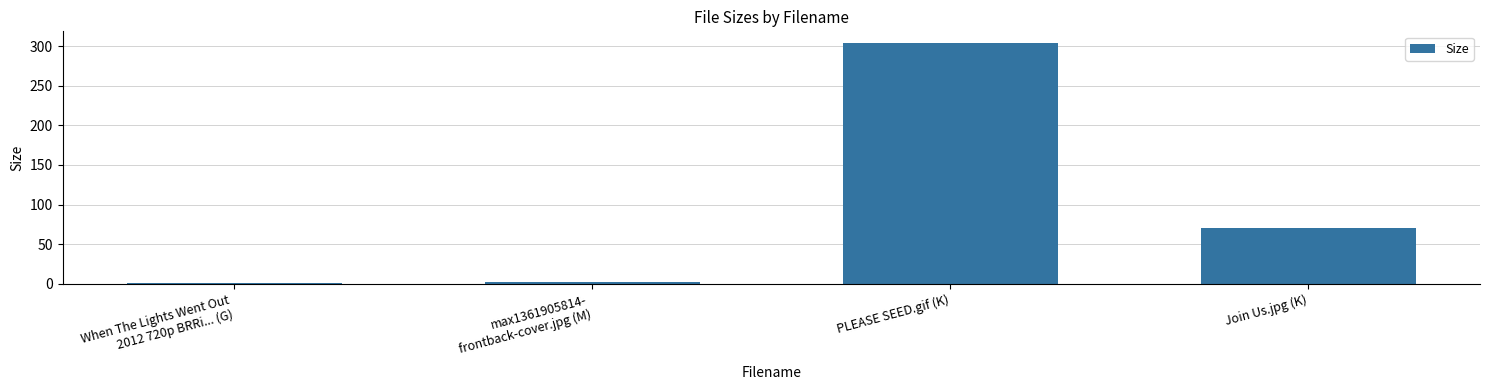

What is the label of the 1st bar from the right?

Join Us.jpg (K)